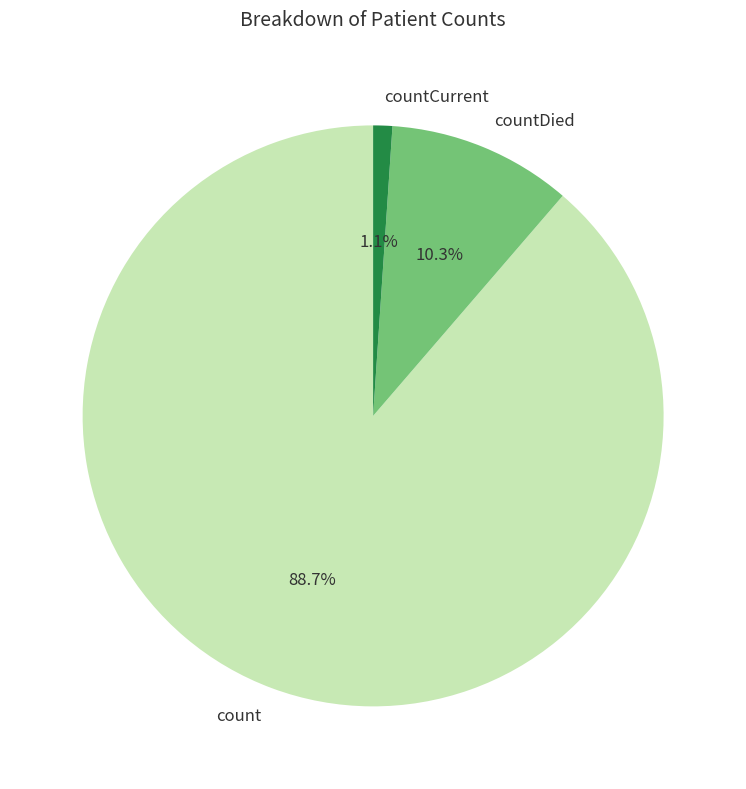

Which has a higher value, countDied or count?

count